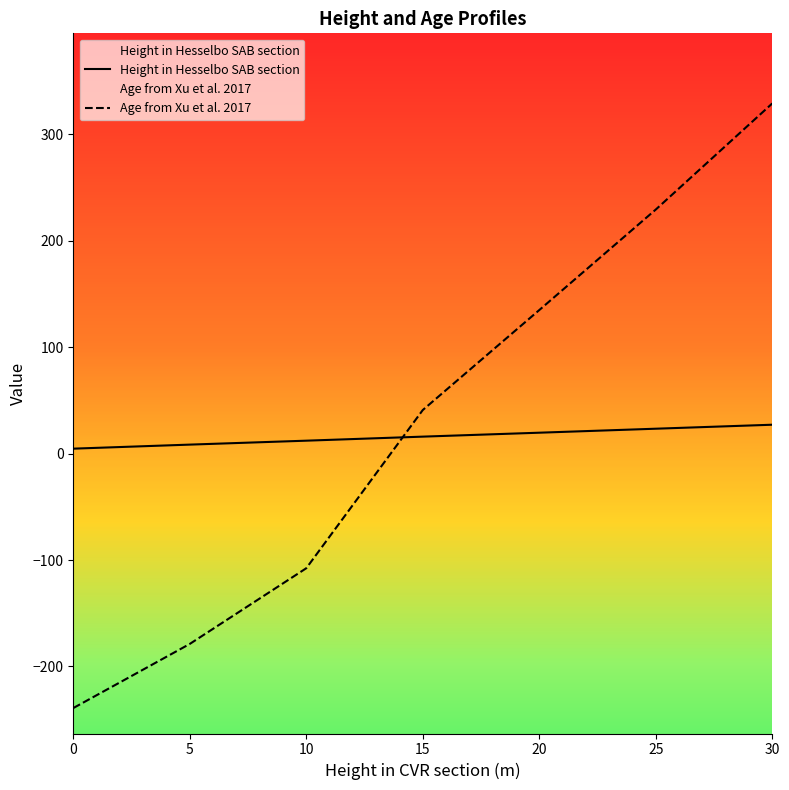

List the labels in order of Height in Hesselbo SAB section value, smallest first.

0, 5, 10, 15, 20, 25, 30